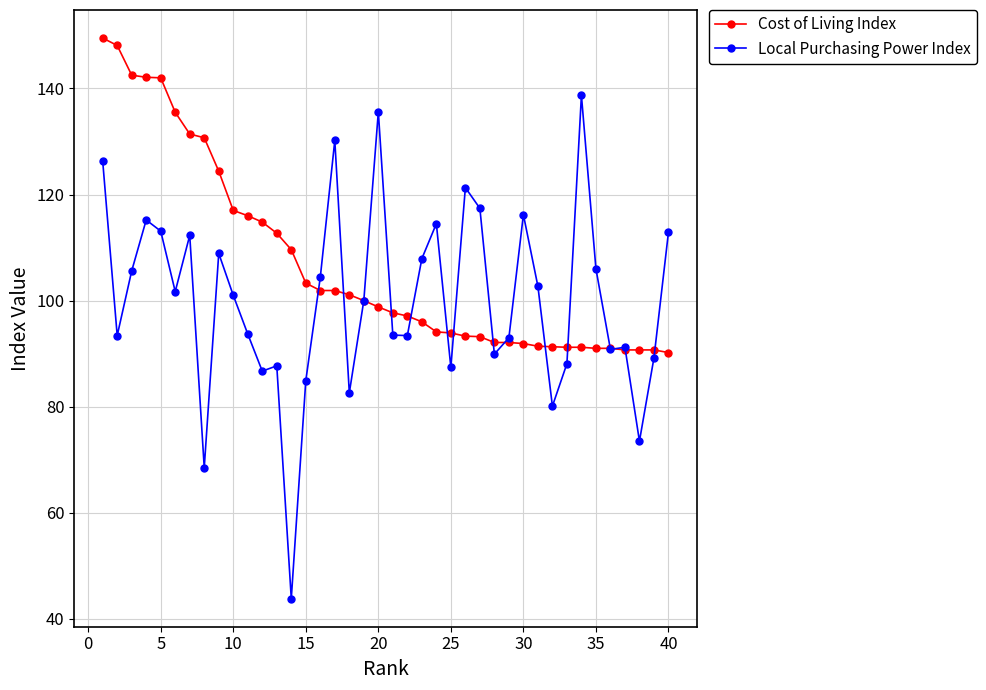

At how many categories does at least one series exceed 76?

40